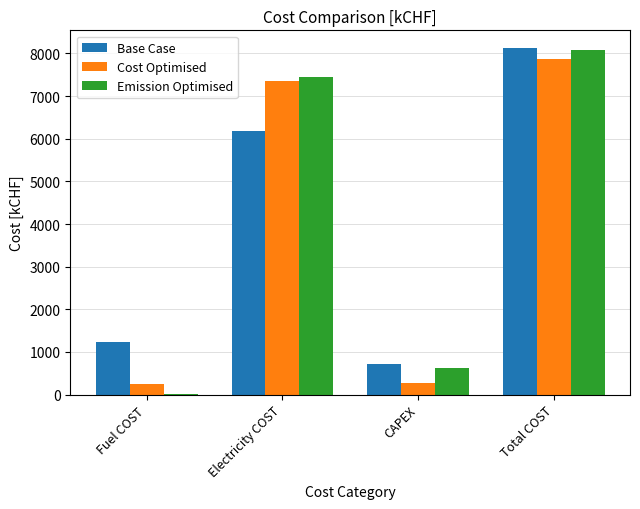

What is the approximate value of Base Case at CAPEX?

728.7